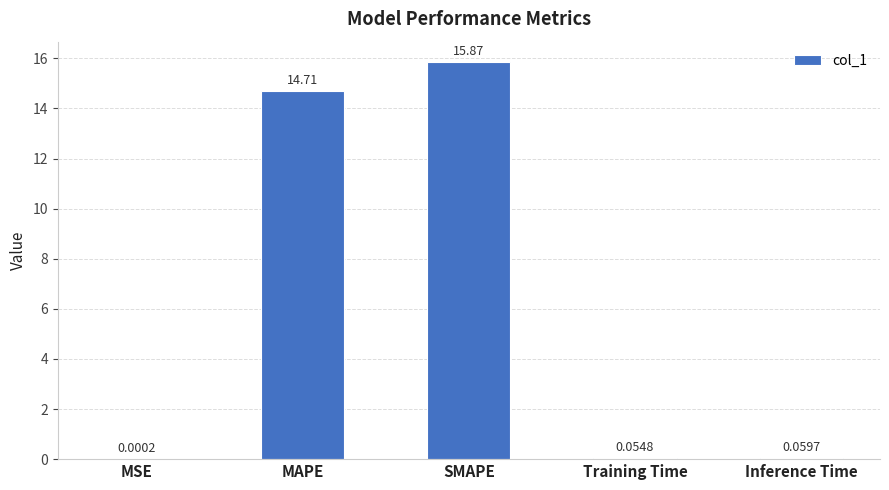

Where is the data nearest to the value 7?

Inference Time